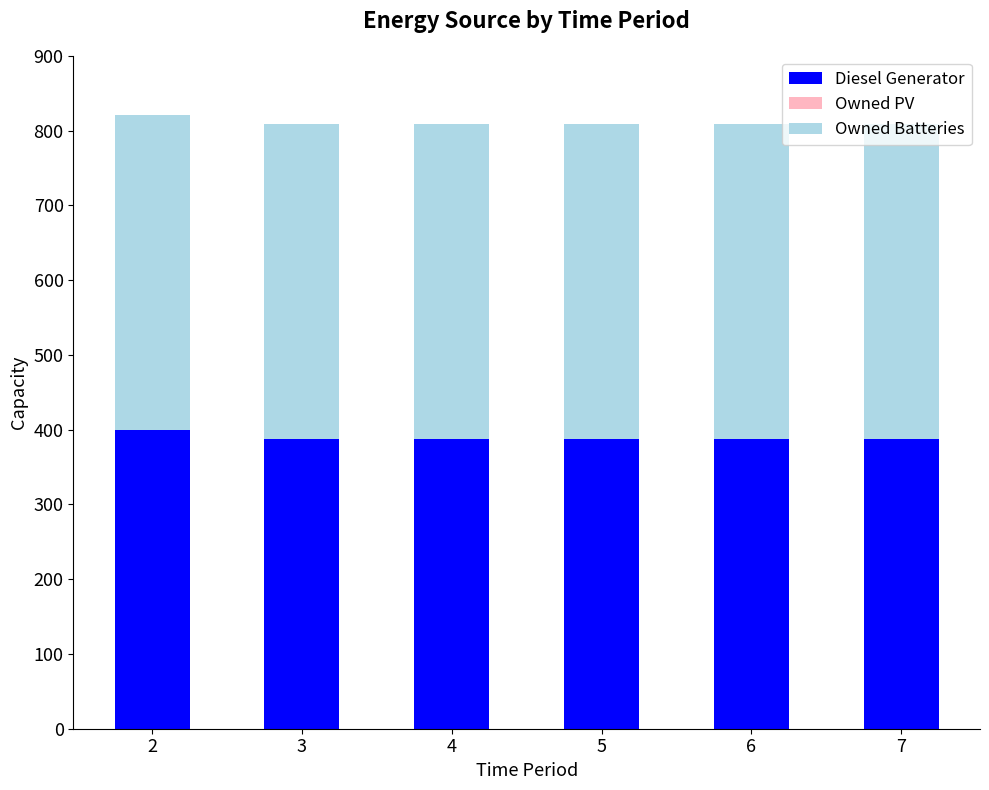

What is the minimum value for Diesel Generator?

388